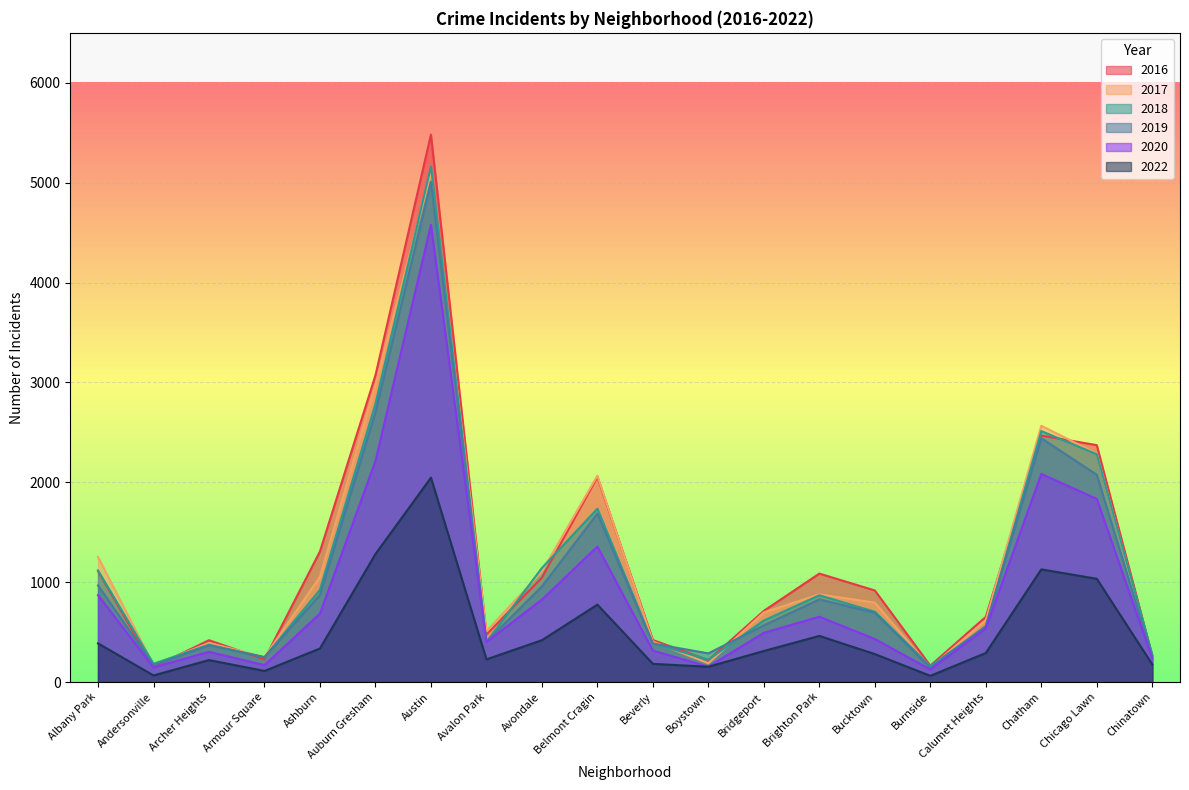

What is the spread (max minus min) of values at Burnside?

102